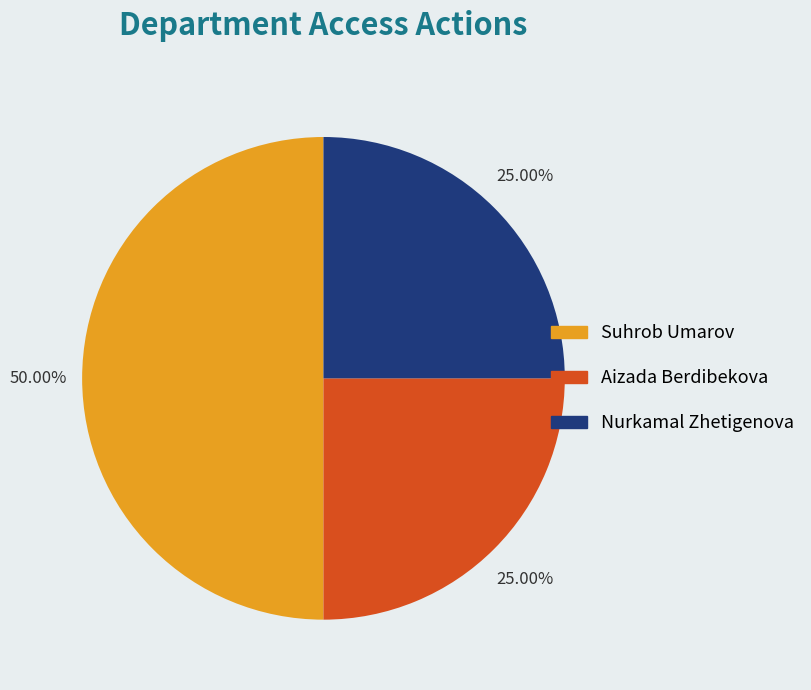

The Aizada Berdibekova slice represents 25% of the pie. True or false?

True